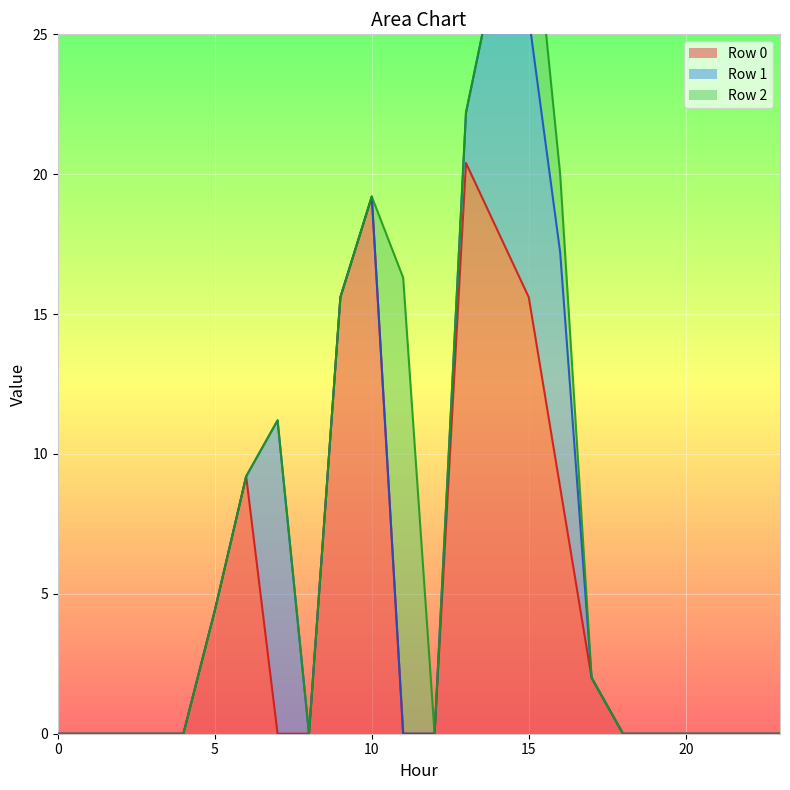

What are all the series names shown in the legend?

Row 0, Row 1, Row 2